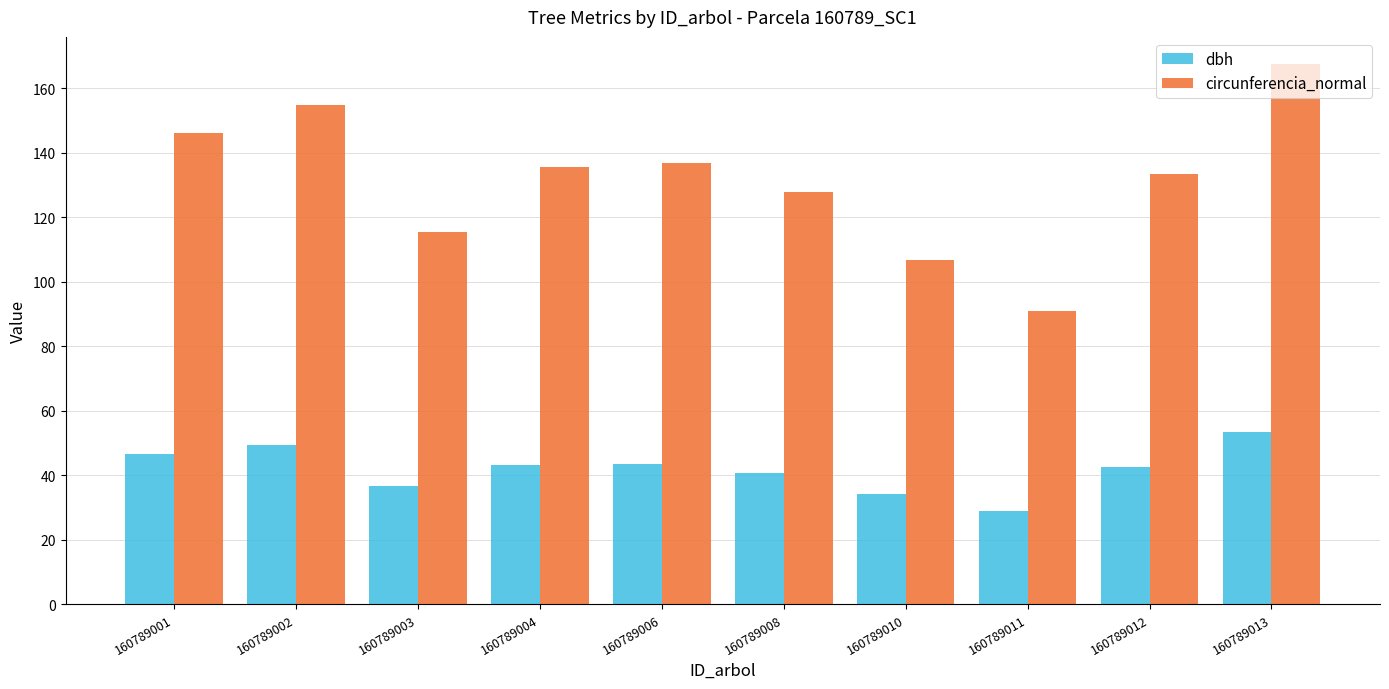

Rank the series at 160789011 from highest to lowest value.

circunferencia_normal, dbh